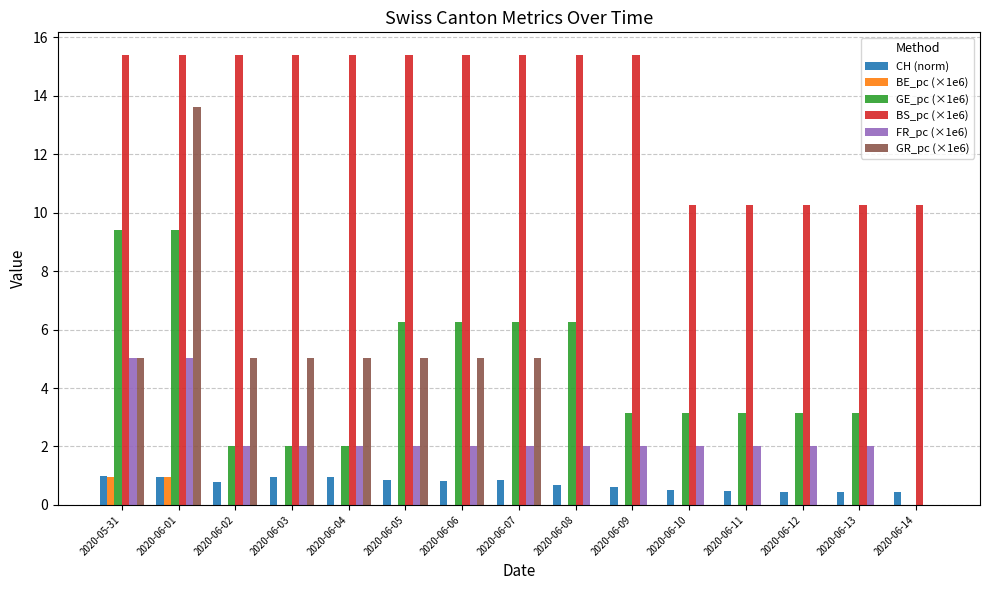

Is the value of BE_pc (×1e6) at 2020-06-07 greater than the value of GE_pc (×1e6) at 2020-06-01?

No